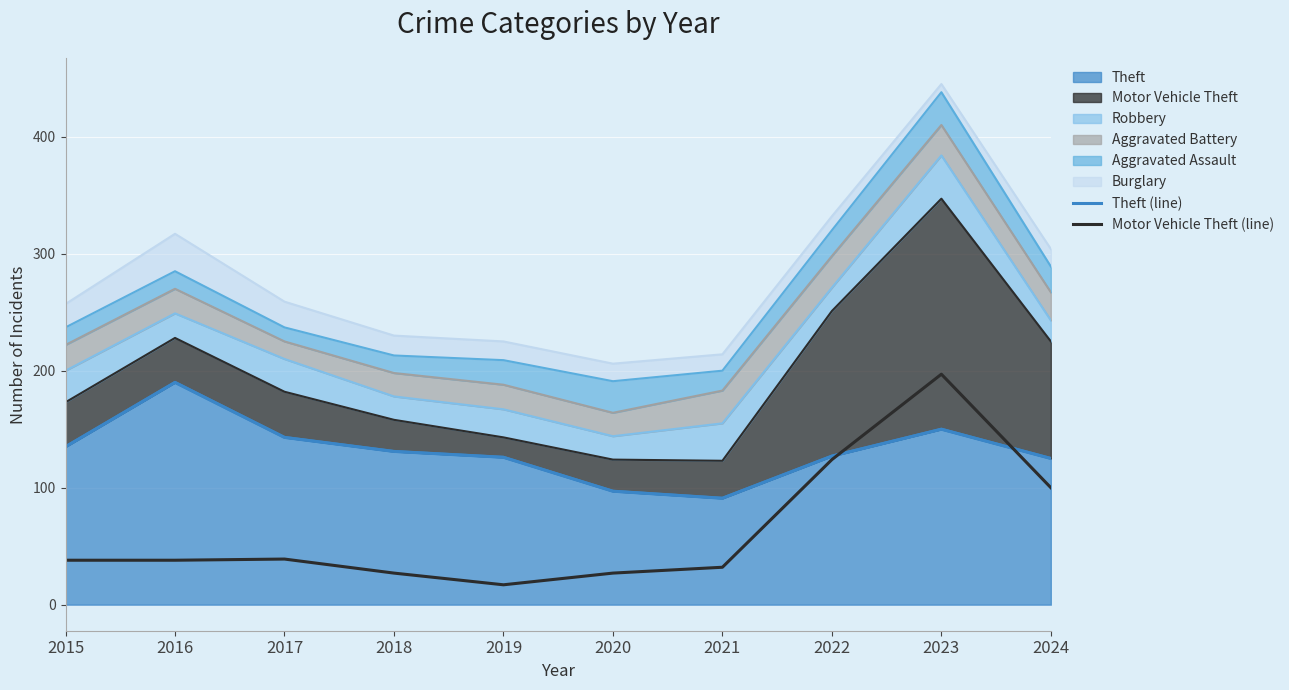

What is the difference between the maximum and second lowest values in the Theft (line) series?

93